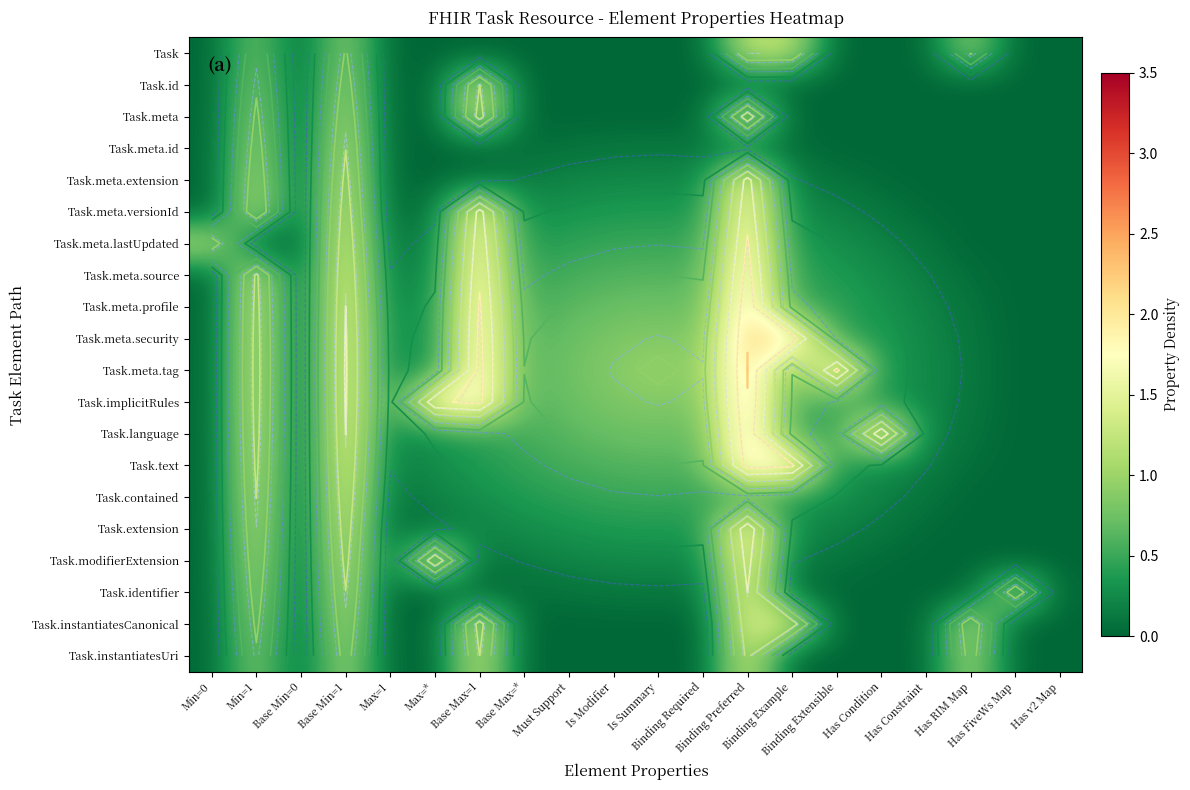

Count the number of data series in this chart.

20